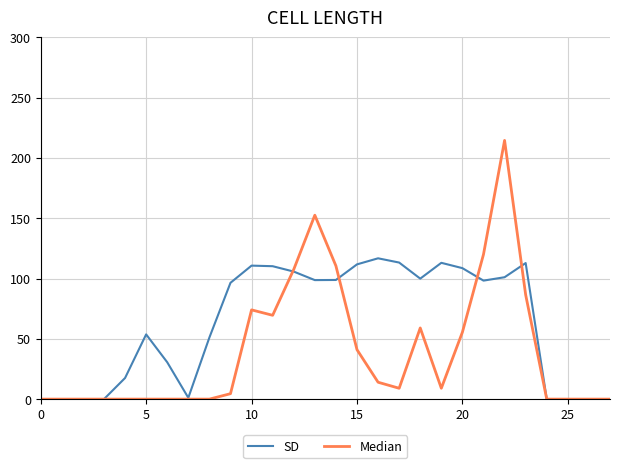

True or false: Median and SD intersect in this chart.

True